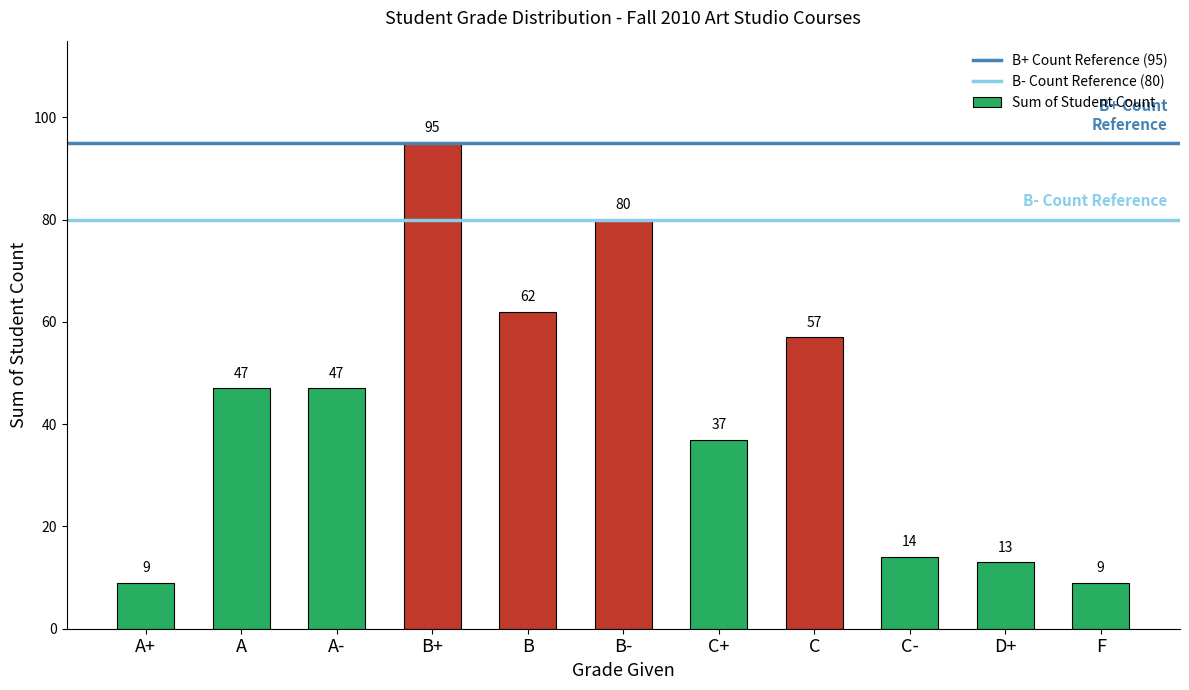

What is the ratio of the value at C- to the value at A-?

0.3